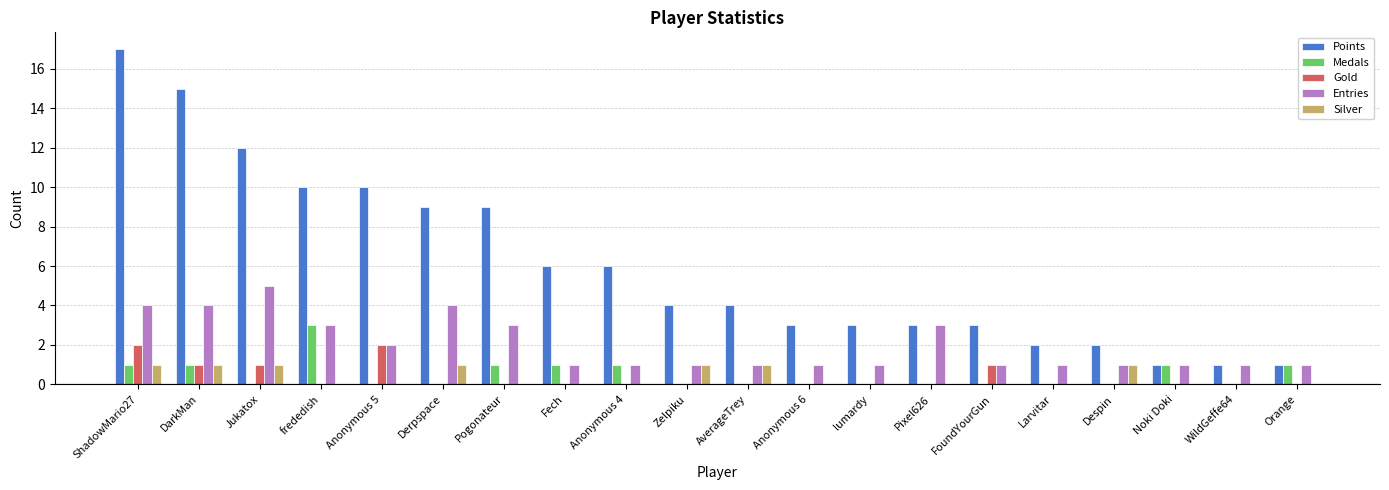

How many data points does each series have?

20